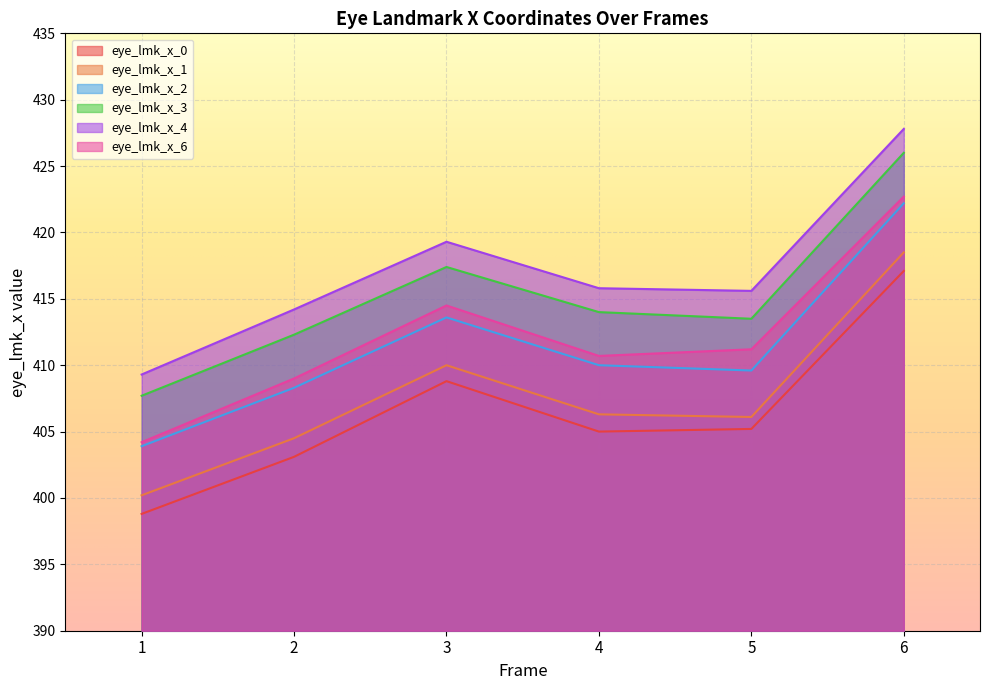

The value of eye_lmk_x_6 at 3 is 414.5. True or false?

True